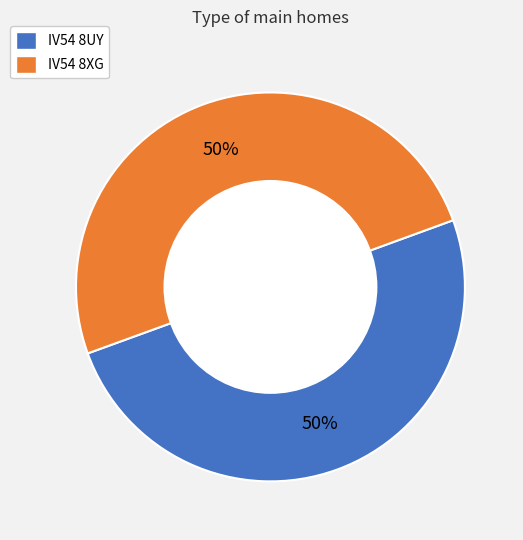

True or false: IV54 8XG accounts for 65% of the total.

False